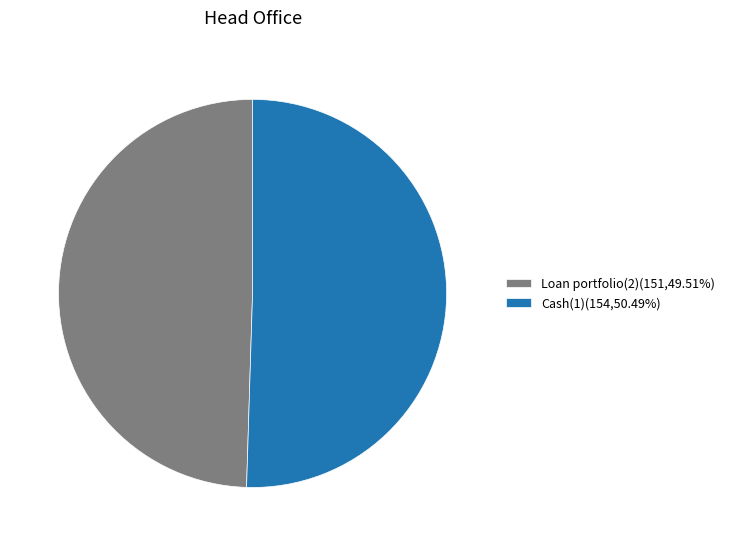

True or false: Loan portfolio(2) accounts for 59% of the total.

False